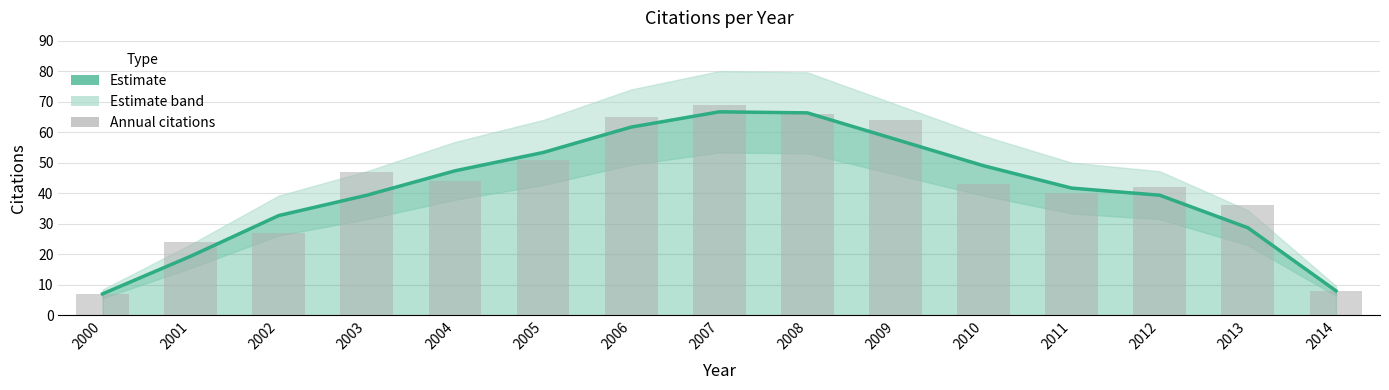

What is the sum of the Annual citations values at 2006 and 2002?

92.0